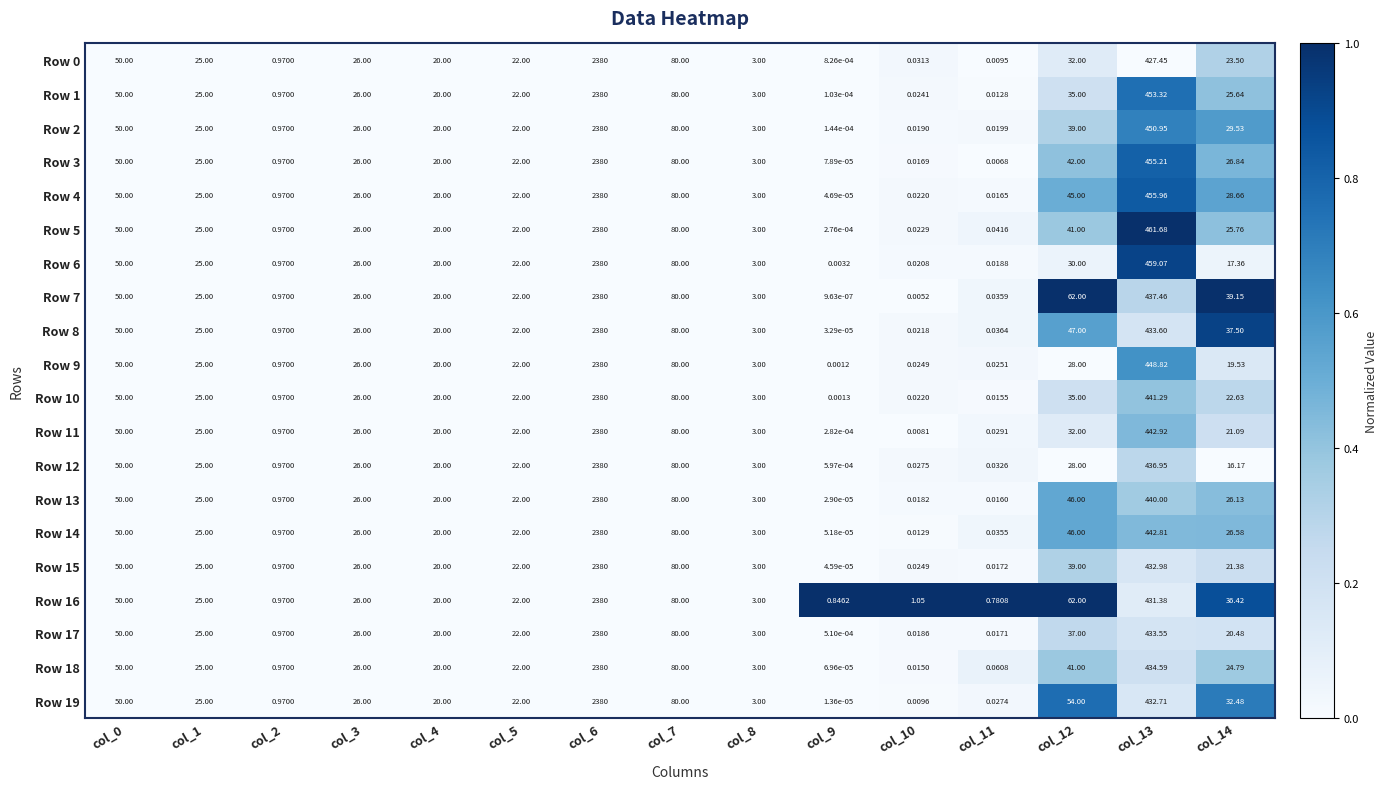

Is the value of Row 8 at col_11 greater than the value of Row 15 at col_13?

No